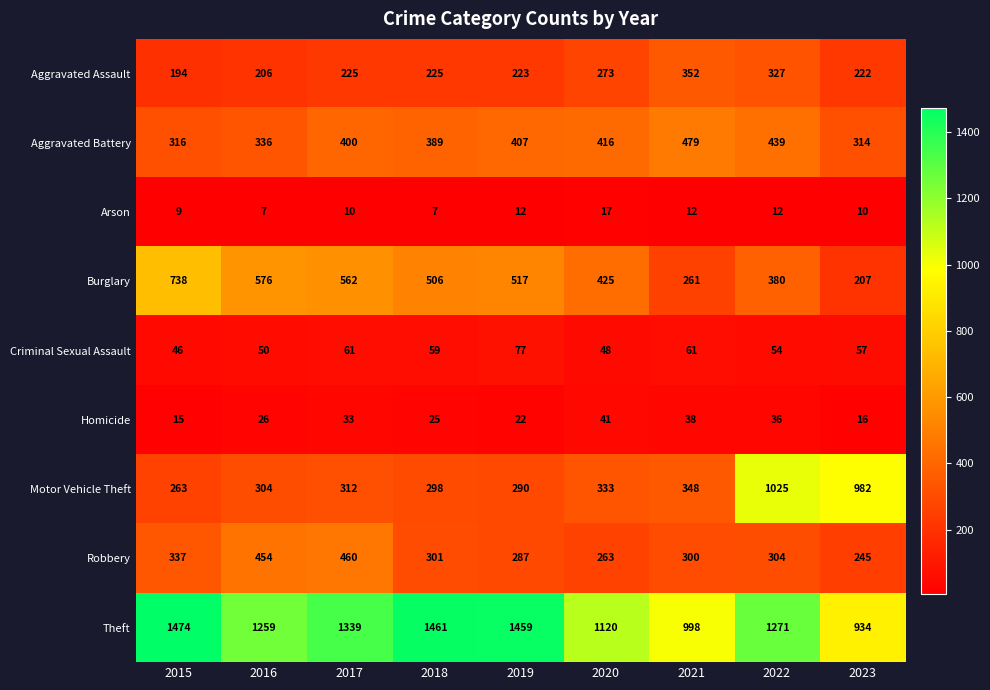

At 2020, list the series in order from largest to smallest.

Theft, Burglary, Aggravated Battery, Motor Vehicle Theft, Aggravated Assault, Robbery, Criminal Sexual Assault, Homicide, Arson